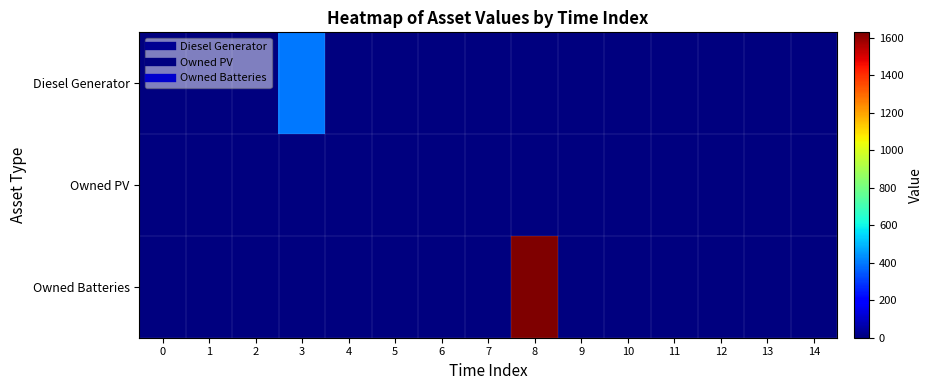

Rank the series by their average value, from highest to lowest.

row_2, row_0, row_1